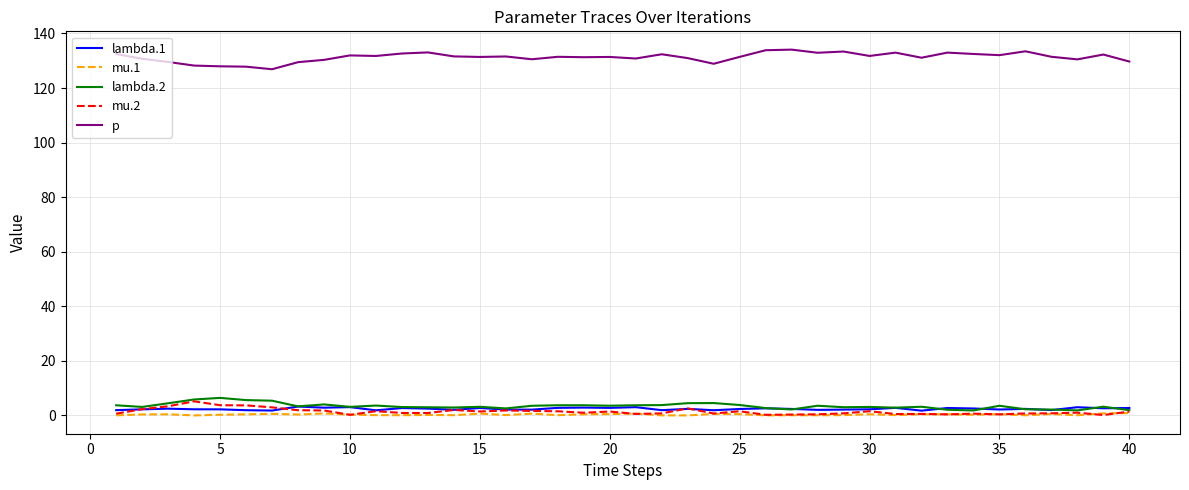

True or false: p and lambda.2 intersect in this chart.

False